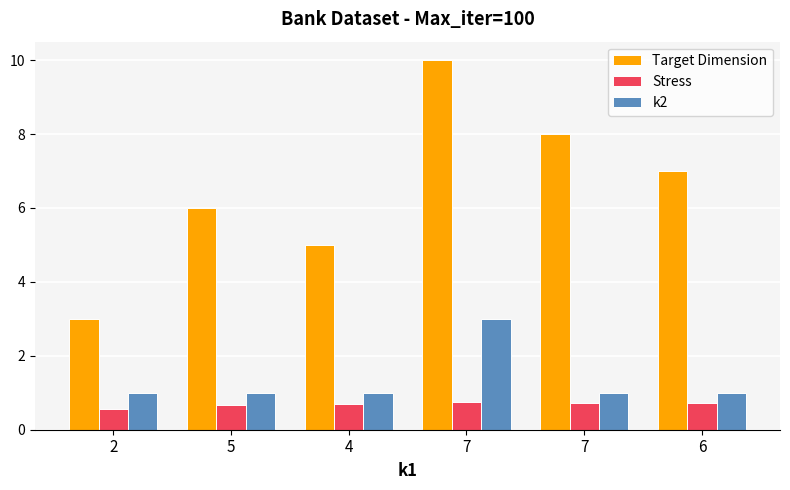

At how many categories does at least one series exceed 7?

2